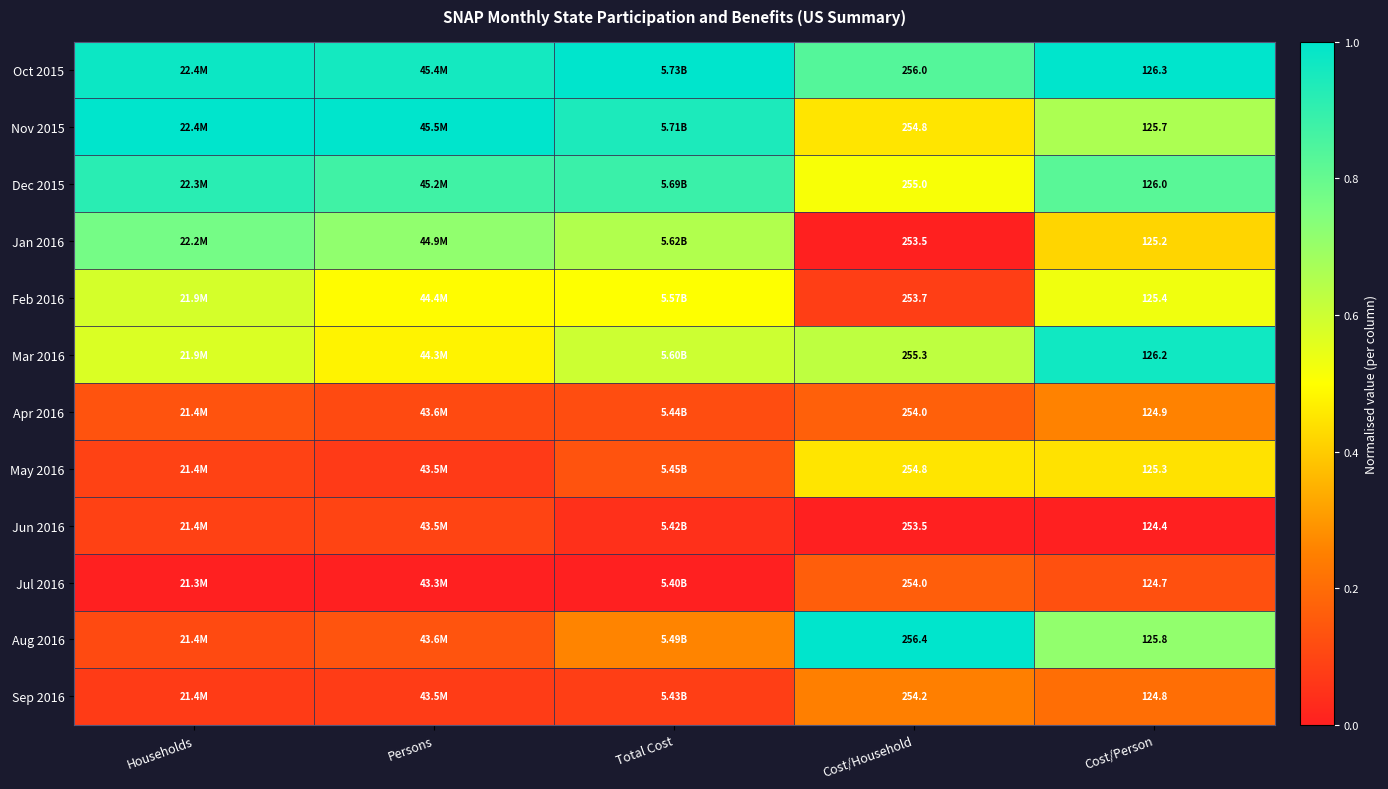

Count the number of data series in this chart.

12